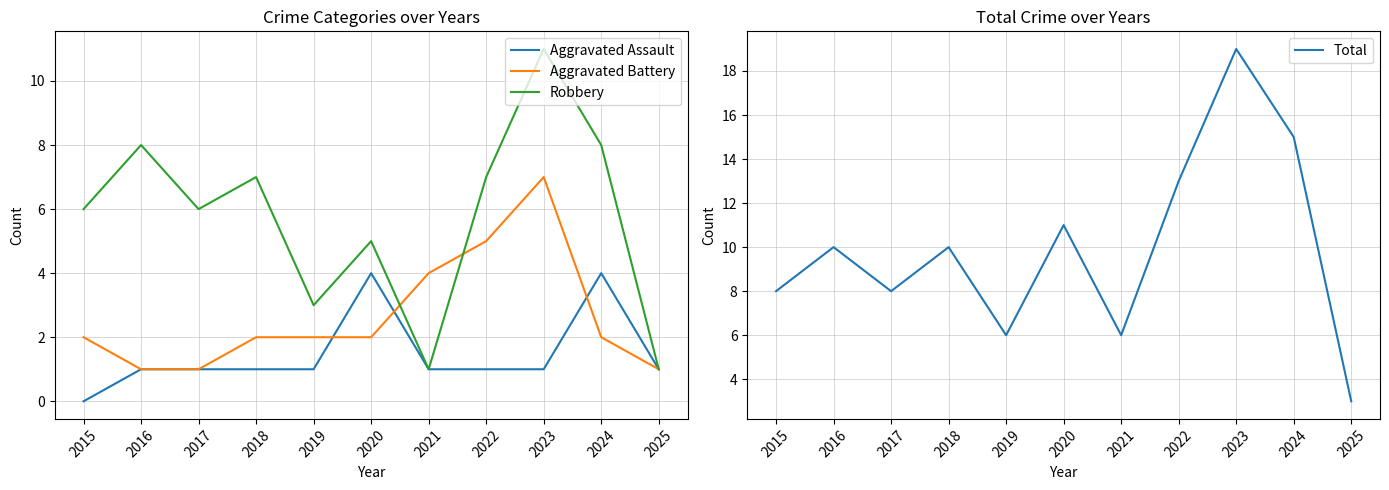

What are all the series names shown in the legend?

Aggravated Assault, Aggravated Battery, Robbery, Total